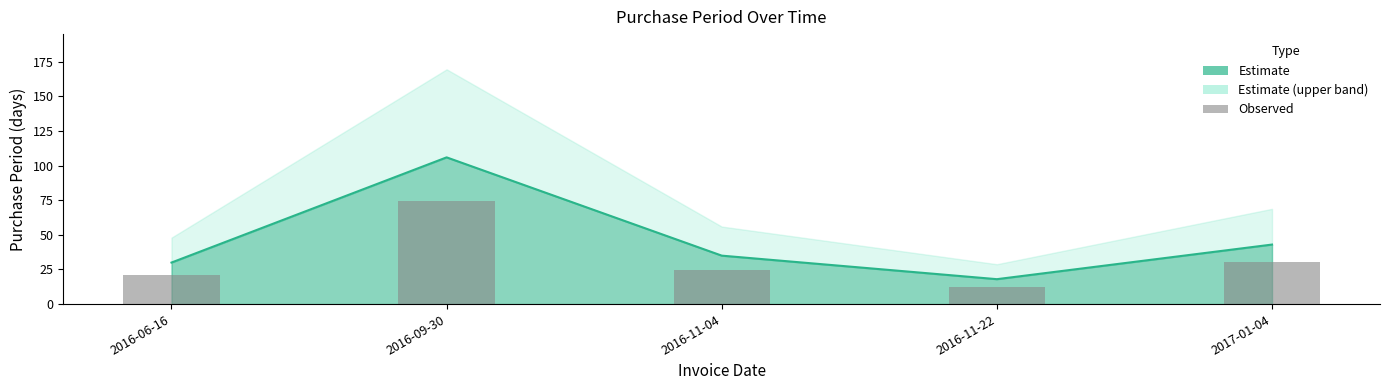

Rank the categories by value from highest to lowest.

2016-09-30, 2017-01-04, 2016-11-04, 2016-06-16, 2016-11-22